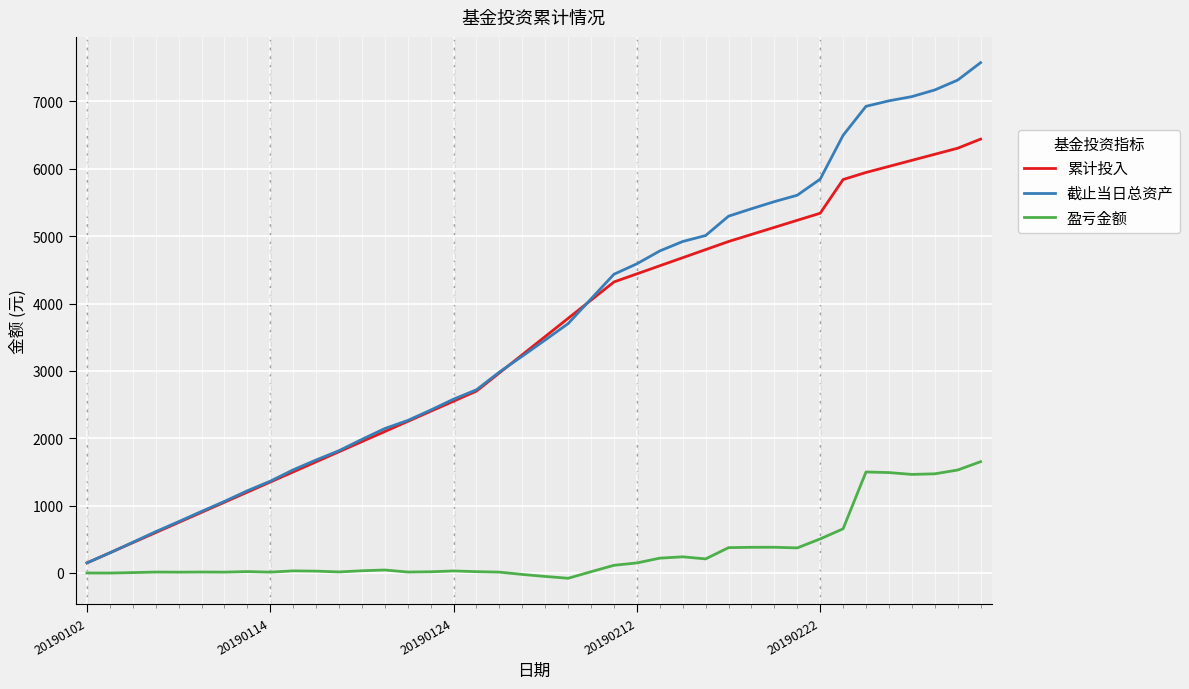

Which series has the widest spread of values?

截止当日总资产